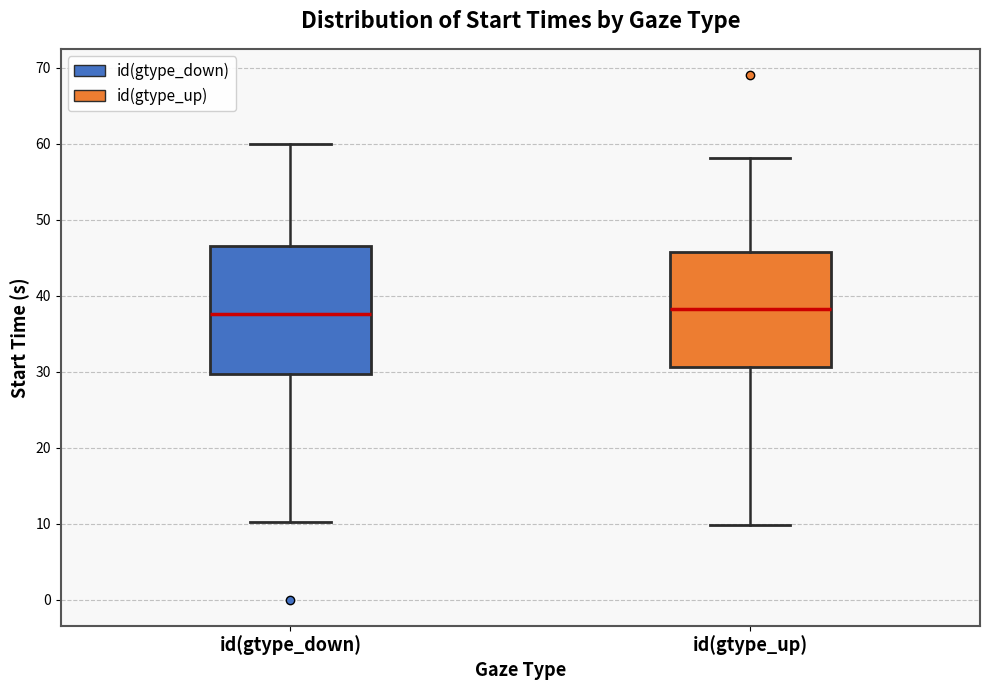

Where does the median line of the box for id(gtype_down) sit on the y-axis? The values are not printed on the chart, so give them approximately, as read against the axis.

38